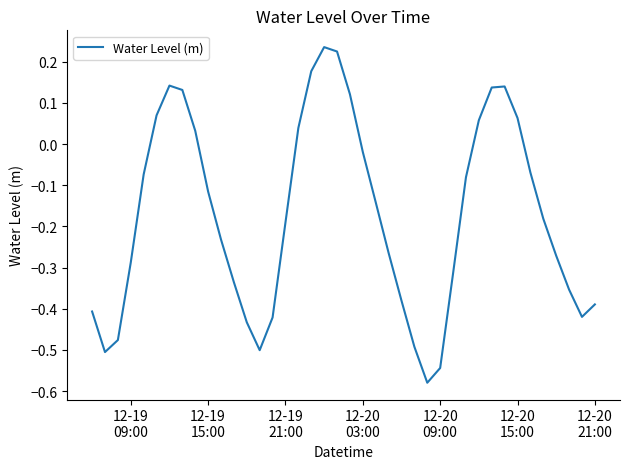

Reading left to right, transcribe all the data shown in this chart.

-0.4	-0.5	-0.5	-0.3	-0.1	0.1	0.1	0.1	0.0	-0.1	-0.2	-0.3	-0.4	-0.5	-0.4	-0.2	0.0	0.2	0.2	0.2	0.1	-0.0	-0.1	-0.3	-0.4	-0.5	-0.6	-0.5	-0.3	-0.1	0.1	0.1	0.1	0.1	-0.1	-0.2	-0.3	-0.4	-0.4	-0.4